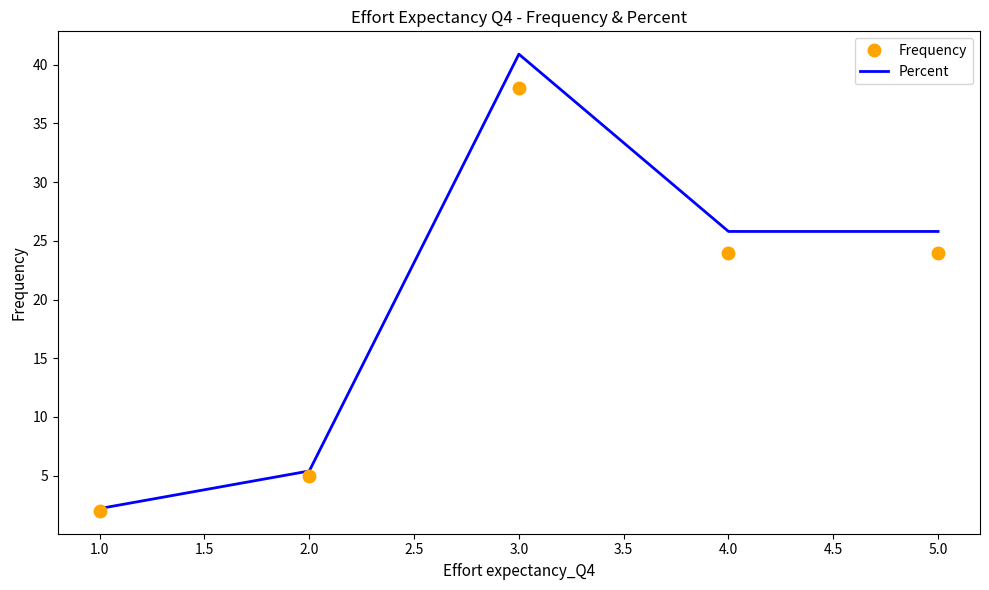

Which category has the lowest value in the Frequency series?

1.0